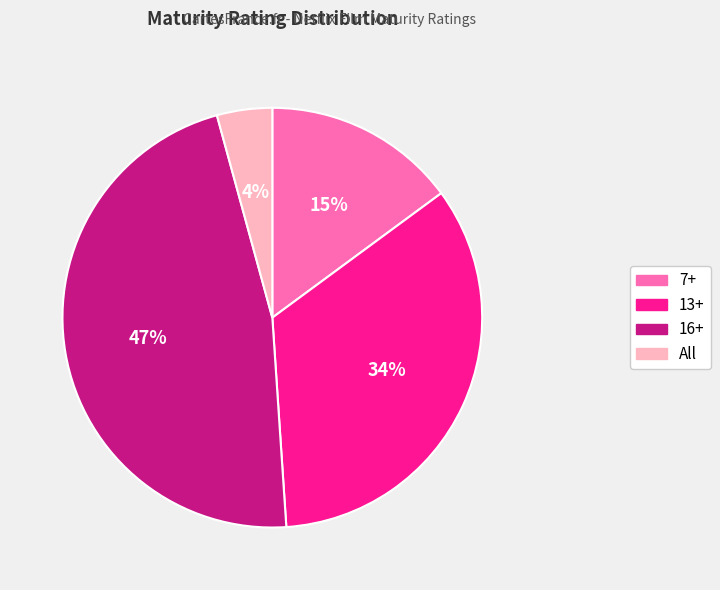

To the nearest percent, what percentage of the pie is 16+?

47%